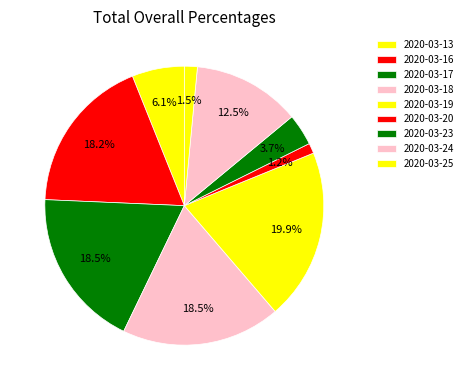

How many slices are in this pie chart?

9